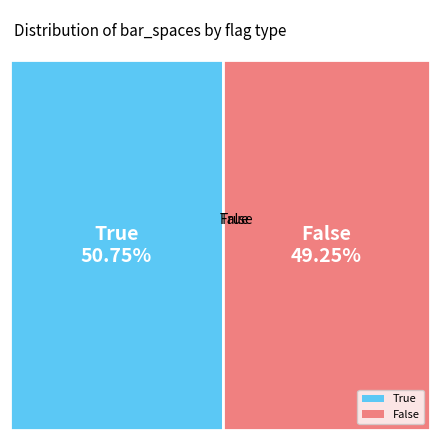

What is the largest slice in the pie chart?

True